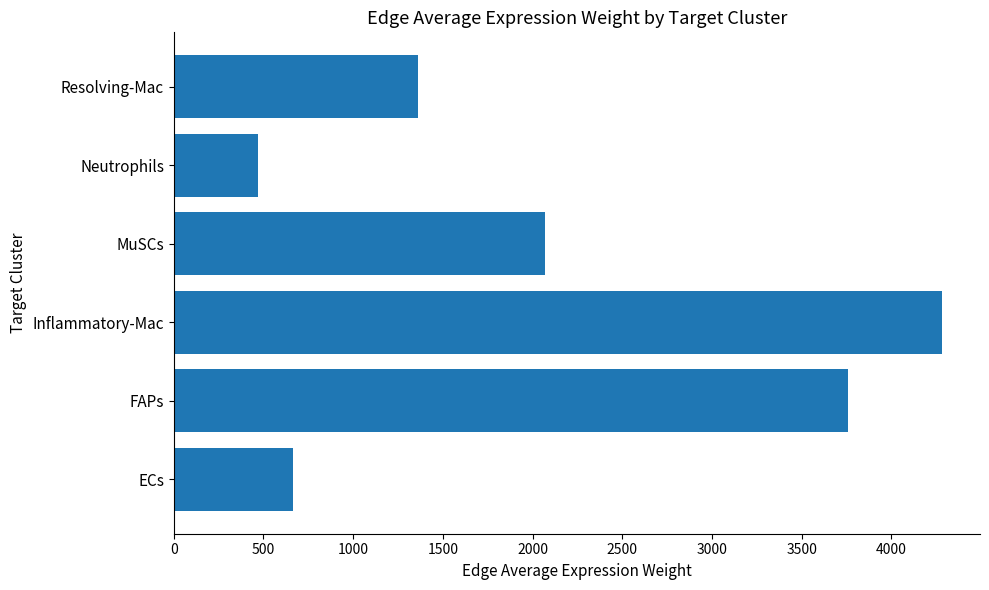

Read the value at ECs.

666.4